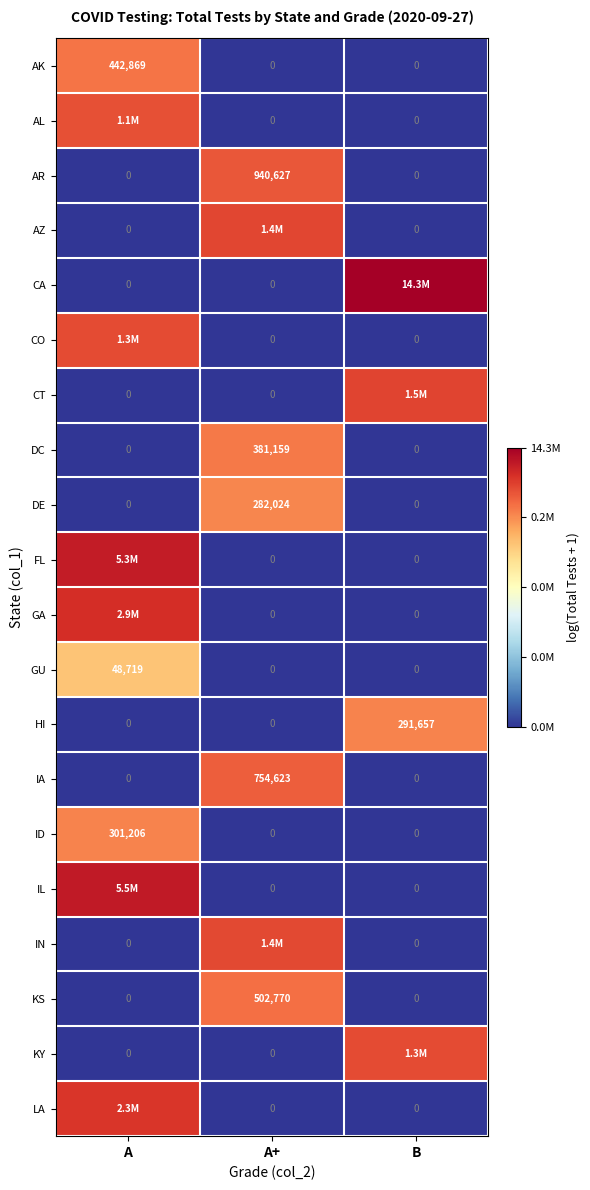

Which category has the highest value in the GU series?

A